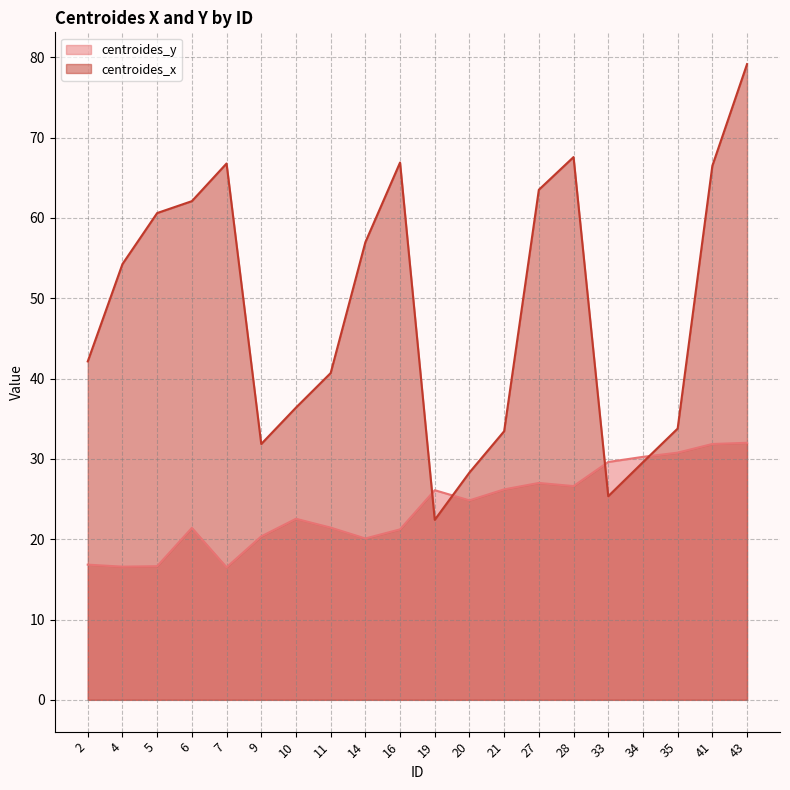

Reading left to right, what are all the values shown in this chart?

centroides_y: 16.8	16.6	16.6	21.4	16.5	20.4	22.5	21.4	20.1	21.2	26.1	24.8	26.2	27.0	26.6	29.6	30.2	30.8	31.9	32.0
centroides_x: 42.1	54.2	60.6	62.1	66.8	31.9	36.4	40.7	57.0	66.9	22.4	28.3	33.4	63.5	67.6	25.4	29.6	33.8	66.5	79.1